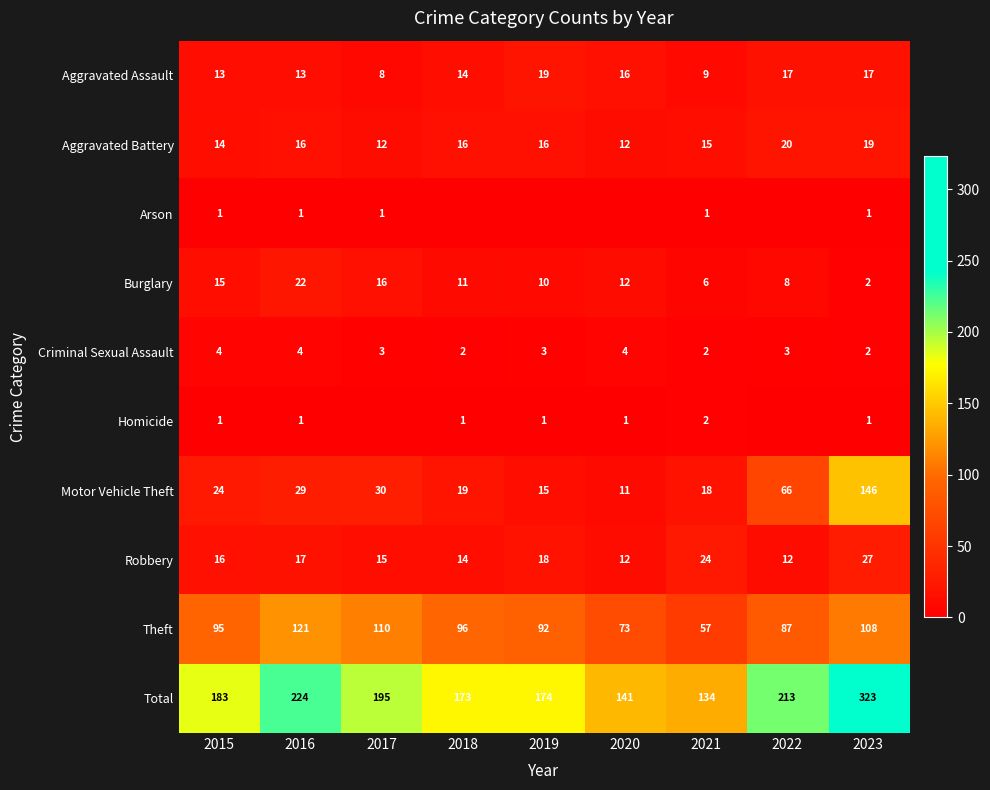

Rank the categories by Burglary value from highest to lowest.

2016, 2017, 2015, 2020, 2018, 2019, 2022, 2021, 2023